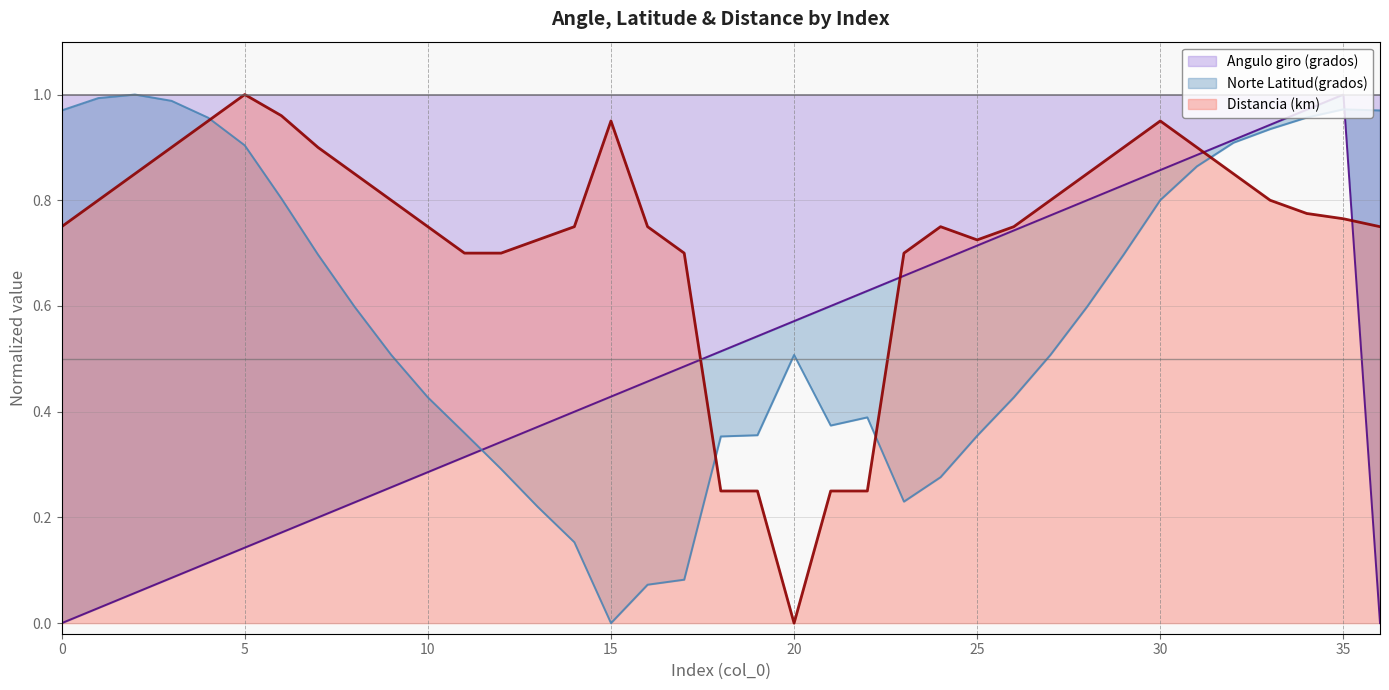

Rank the series by their maximum value, from highest to lowest.

Angulo giro (grados), Norte Latitud(grados), Distancia (km)